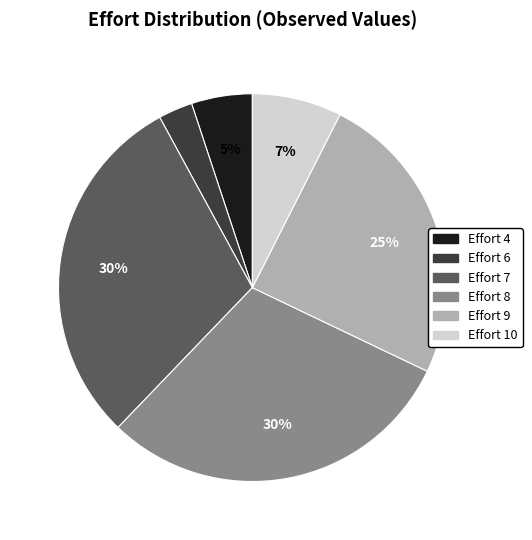

Is there a majority slice in this chart?

No